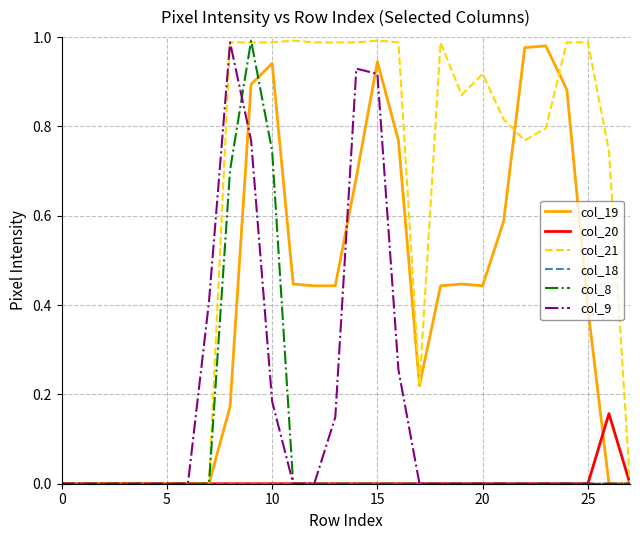

The value of col_20 at 10 is 0.1. True or false?

False